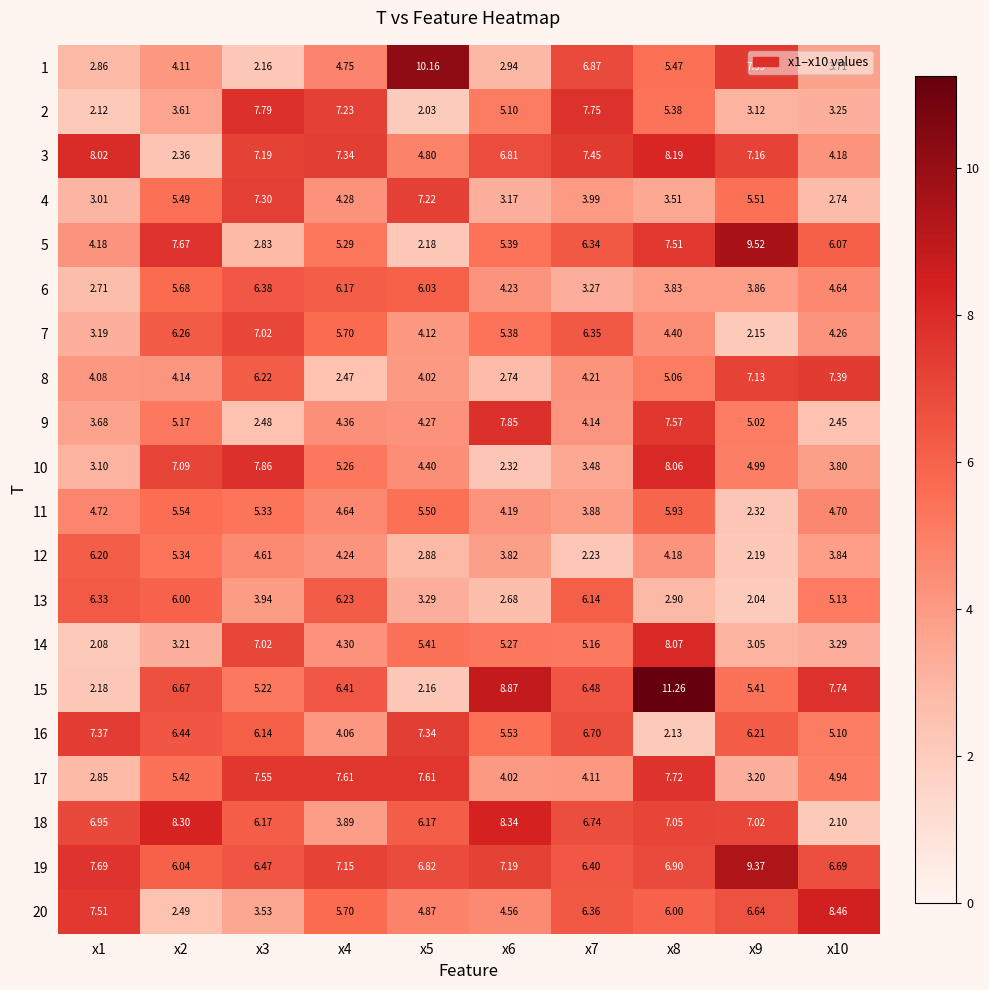

Reading left to right, what are all the values shown in this chart?

1: x1=2.9	x2=4.1	x3=2.2	x4=4.8	x5=10.2	x6=2.9	x7=6.9	x8=5.5	x9=7.4	x10=3.7
2: x1=2.1	x2=3.6	x3=7.8	x4=7.2	x5=2.0	x6=5.1	x7=7.8	x8=5.4	x9=3.1	x10=3.2
3: x1=8.0	x2=2.4	x3=7.2	x4=7.3	x5=4.8	x6=6.8	x7=7.5	x8=8.2	x9=7.2	x10=4.2
4: x1=3.0	x2=5.5	x3=7.3	x4=4.3	x5=7.2	x6=3.2	x7=4.0	x8=3.5	x9=5.5	x10=2.7
5: x1=4.2	x2=7.7	x3=2.8	x4=5.3	x5=2.2	x6=5.4	x7=6.3	x8=7.5	x9=9.5	x10=6.1
6: x1=2.7	x2=5.7	x3=6.4	x4=6.2	x5=6.0	x6=4.2	x7=3.3	x8=3.8	x9=3.9	x10=4.6
7: x1=3.2	x2=6.3	x3=7.0	x4=5.7	x5=4.1	x6=5.4	x7=6.3	x8=4.4	x9=2.1	x10=4.3
8: x1=4.1	x2=4.1	x3=6.2	x4=2.5	x5=4.0	x6=2.7	x7=4.2	x8=5.1	x9=7.1	x10=7.4
9: x1=3.7	x2=5.2	x3=2.5	x4=4.4	x5=4.3	x6=7.8	x7=4.1	x8=7.6	x9=5.0	x10=2.5
10: x1=3.1	x2=7.1	x3=7.9	x4=5.3	x5=4.4	x6=2.3	x7=3.5	x8=8.1	x9=5.0	x10=3.8
11: x1=4.7	x2=5.5	x3=5.3	x4=4.6	x5=5.5	x6=4.2	x7=3.9	x8=5.9	x9=2.3	x10=4.7
12: x1=6.2	x2=5.3	x3=4.6	x4=4.2	x5=2.9	x6=3.8	x7=2.2	x8=4.2	x9=2.2	x10=3.8
13: x1=6.3	x2=6.0	x3=3.9	x4=6.2	x5=3.3	x6=2.7	x7=6.1	x8=2.9	x9=2.0	x10=5.1
14: x1=2.1	x2=3.2	x3=7.0	x4=4.3	x5=5.4	x6=5.3	x7=5.2	x8=8.1	x9=3.0	x10=3.3
15: x1=2.2	x2=6.7	x3=5.2	x4=6.4	x5=2.2	x6=8.9	x7=6.5	x8=11.3	x9=5.4	x10=7.7
16: x1=7.4	x2=6.4	x3=6.1	x4=4.1	x5=7.3	x6=5.5	x7=6.7	x8=2.1	x9=6.2	x10=5.1
17: x1=2.9	x2=5.4	x3=7.5	x4=7.6	x5=7.6	x6=4.0	x7=4.1	x8=7.7	x9=3.2	x10=4.9
18: x1=7.0	x2=8.3	x3=6.2	x4=3.9	x5=6.2	x6=8.3	x7=6.7	x8=7.0	x9=7.0	x10=2.1
19: x1=7.7	x2=6.0	x3=6.5	x4=7.2	x5=6.8	x6=7.2	x7=6.4	x8=6.9	x9=9.4	x10=6.7
20: x1=7.5	x2=2.5	x3=3.5	x4=5.7	x5=4.9	x6=4.6	x7=6.4	x8=6.0	x9=6.6	x10=8.5